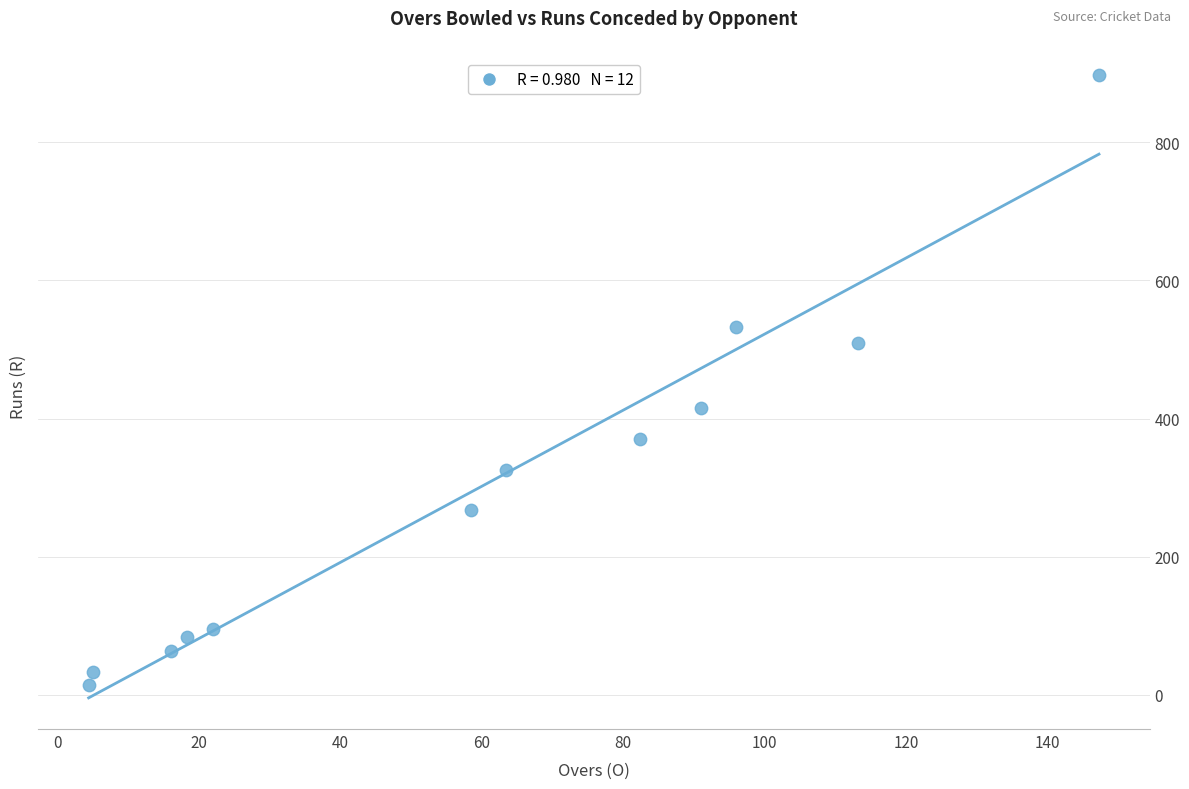

What is the average Y value?

301